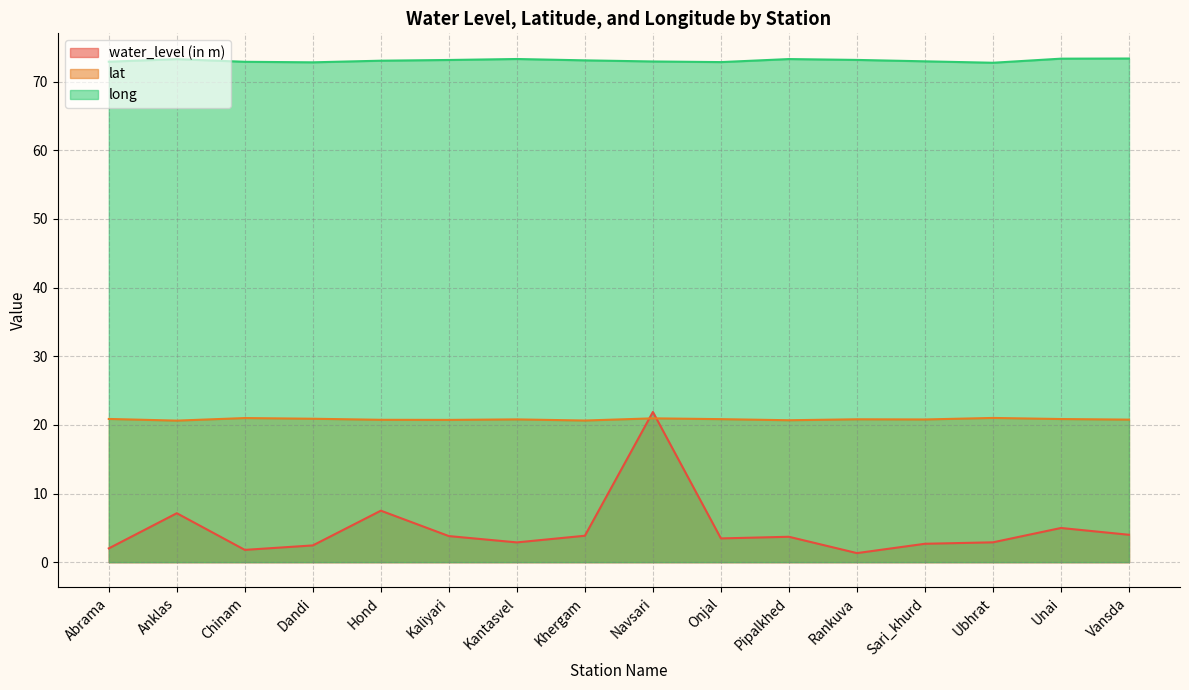

What is the label of the 11th point from the left?

Pipalkhed